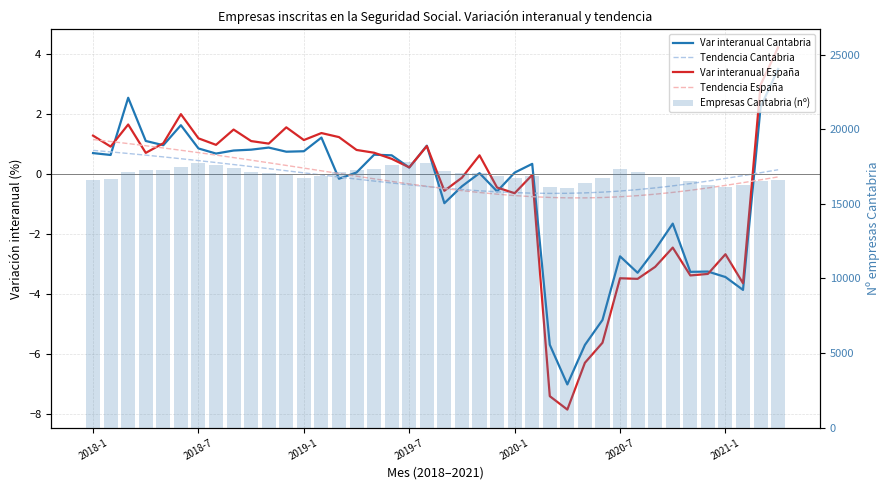

What is the approximate value of Tendencia Cantabria at 21?

-0.5